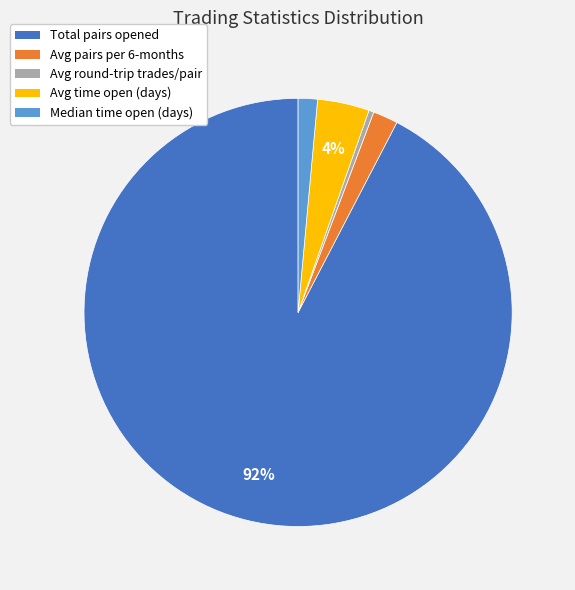

Is the sum of Median time open (days) and Total pairs opened greater than half?

Yes